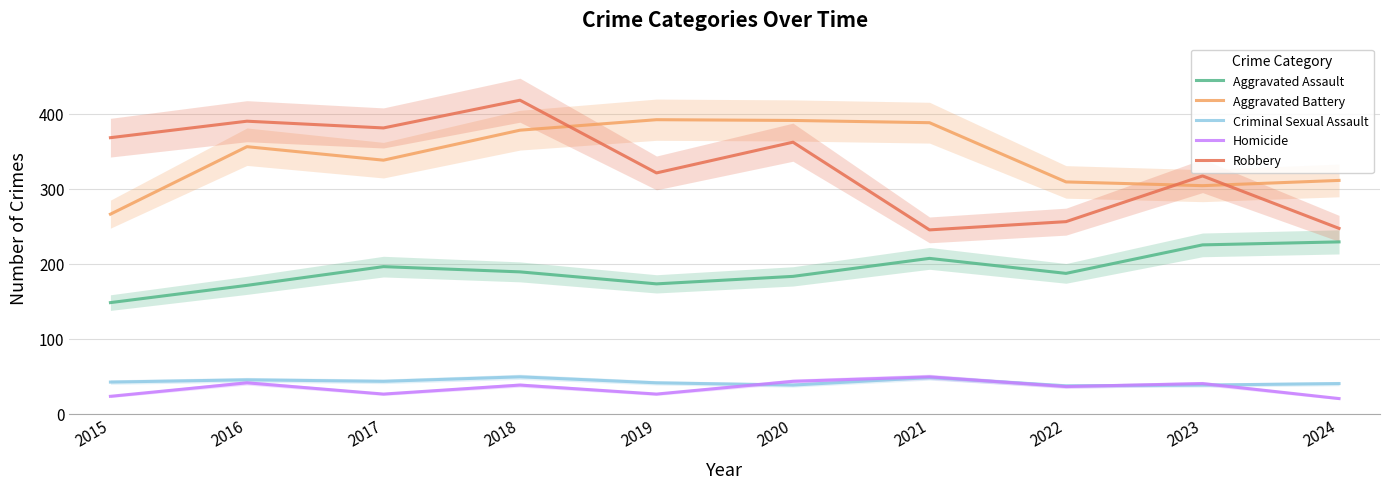

Is the value of Aggravated Assault at 2022 greater than the value of Criminal Sexual Assault at 2019?

Yes